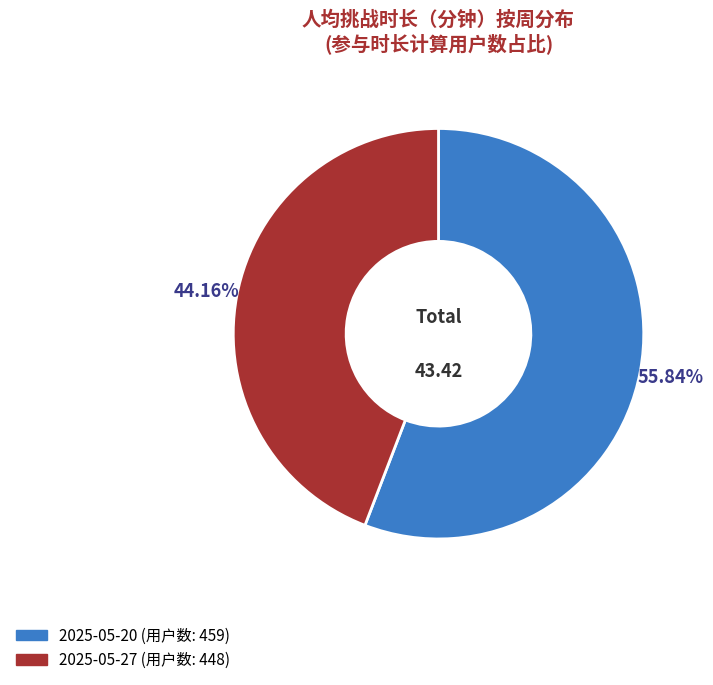

To the nearest percent, what is the combined percentage of 2025-05-27 and 2025-05-20?

100%